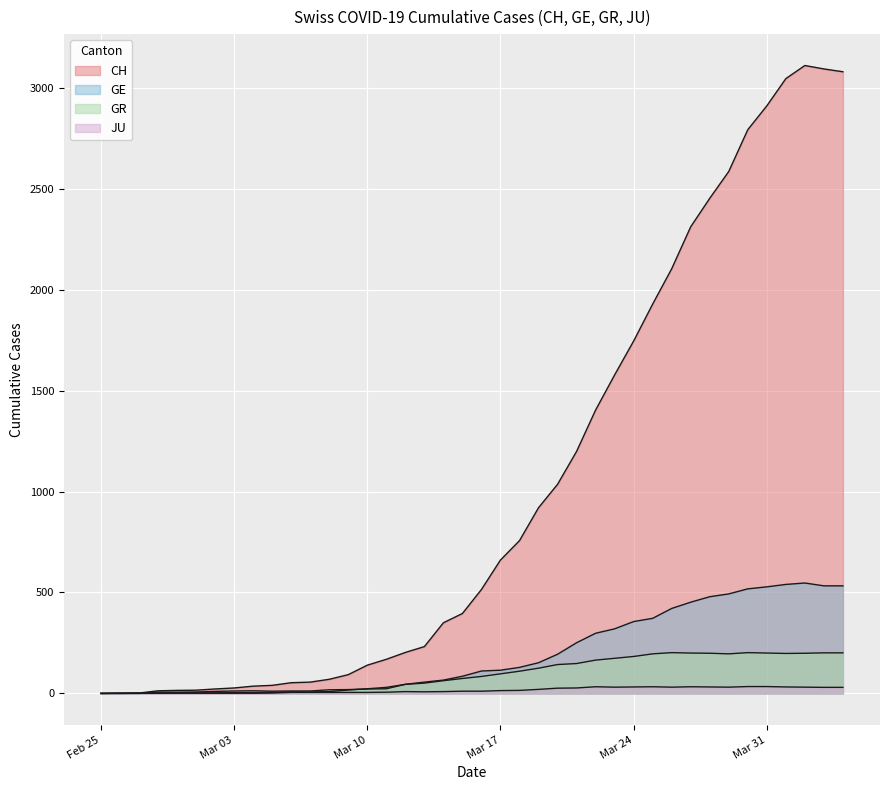

Which category has the lowest value in the JU series?

Feb 25